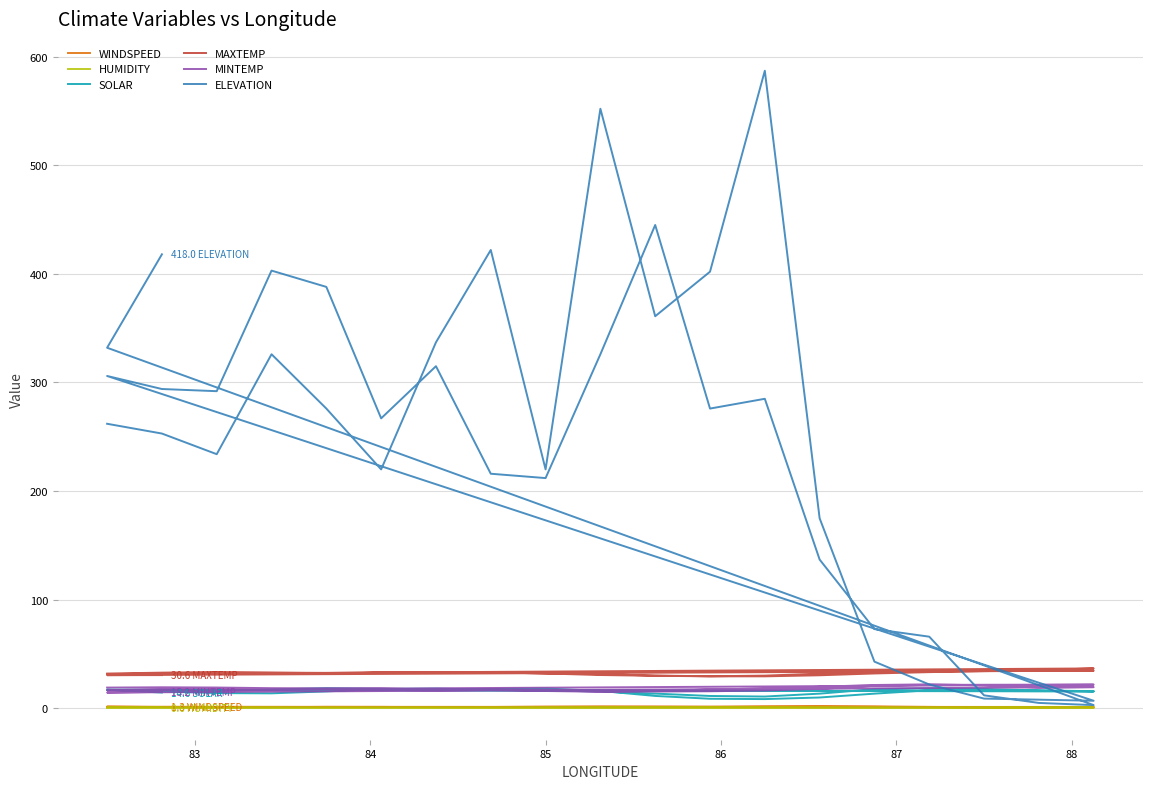

Where is the first local minimum for ELEVATION?

84